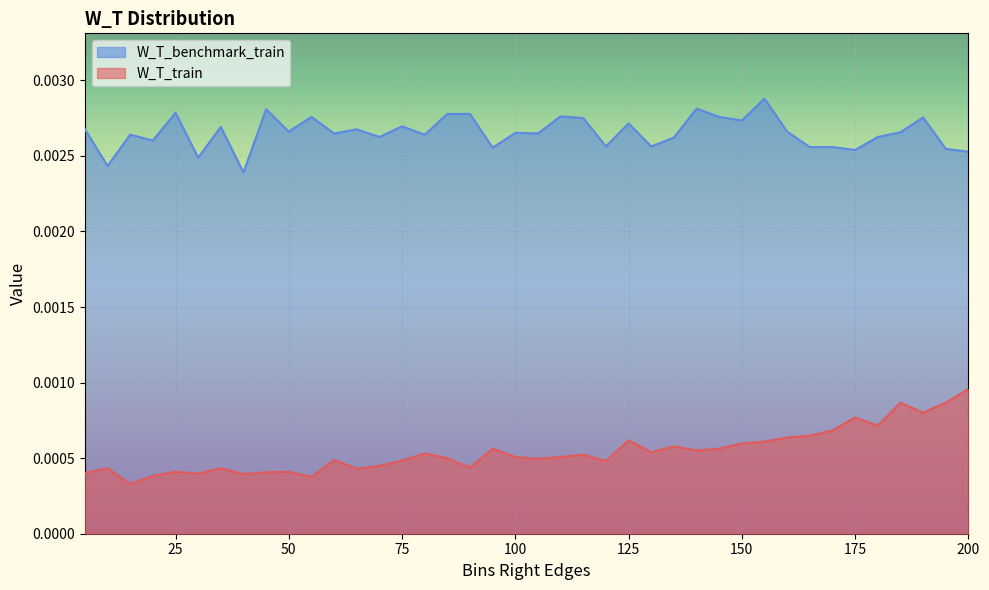

Which series changed the most between 110 and 115?

W_T_train